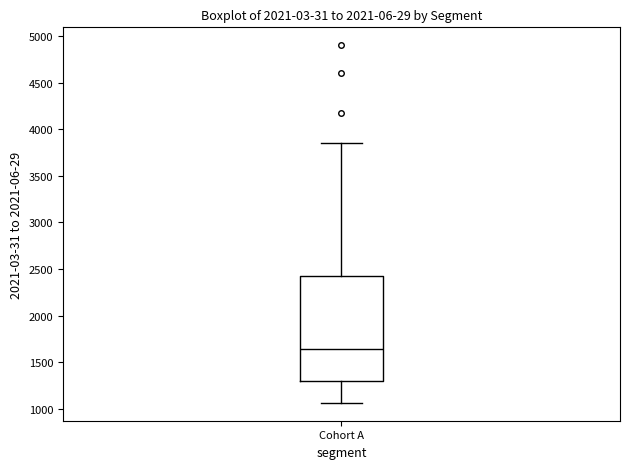

Transcribe this box plot: give where the median line is, the range the box spans, and where the two whiskers end, as read against the y-axis. The values are not printed on the chart, so give them approximately, as read against the axis.

median 1650, box 1300 to 2400, whiskers 1050 to 3850